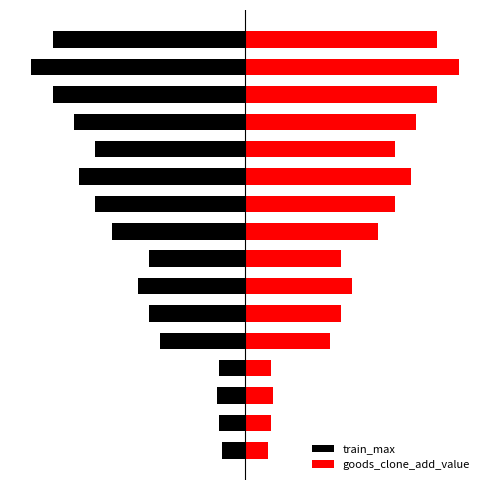

What is the maximum value for goods_clone_add_value?

1.0